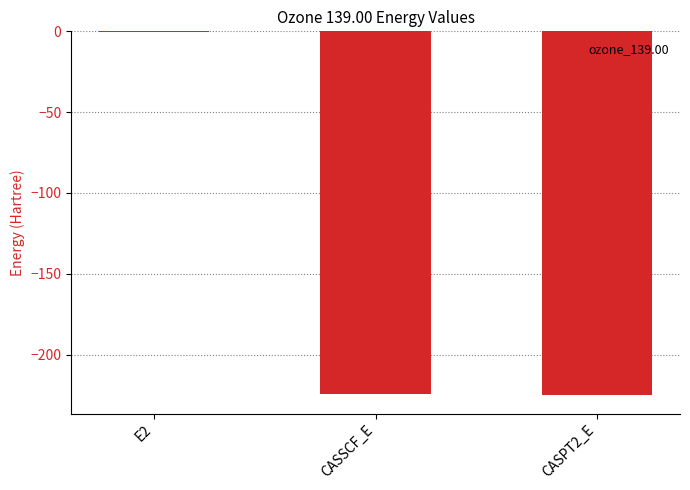

Between E2 and CASSCF_E, which is larger?

E2